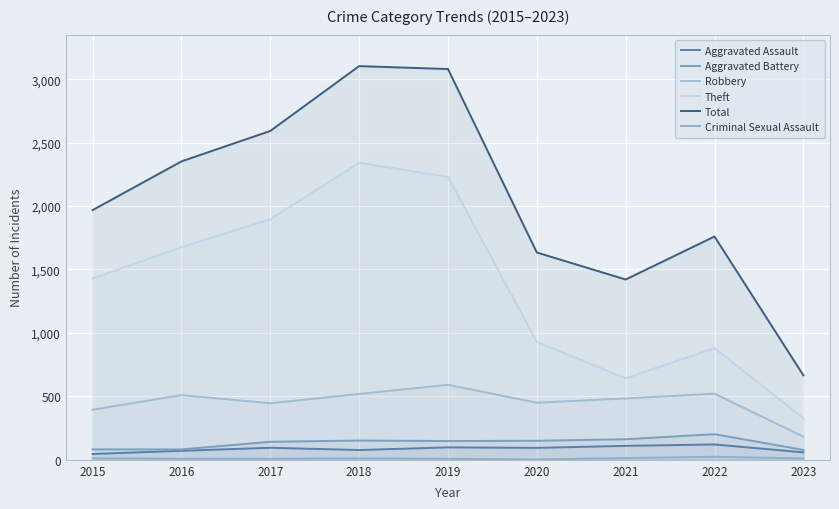

Which label corresponds to the largest value in the chart?

2018